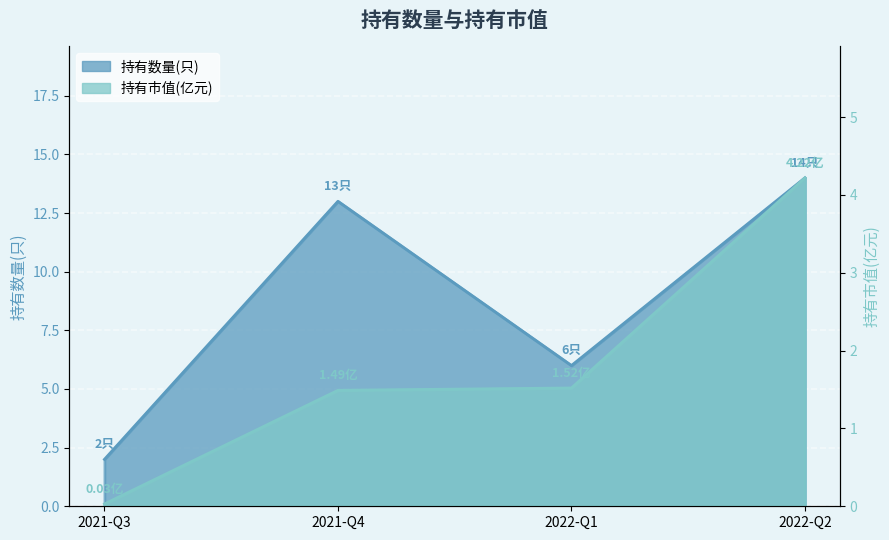

What is the value of the 持有市值(亿元) point at the 4th from the left?

4.2